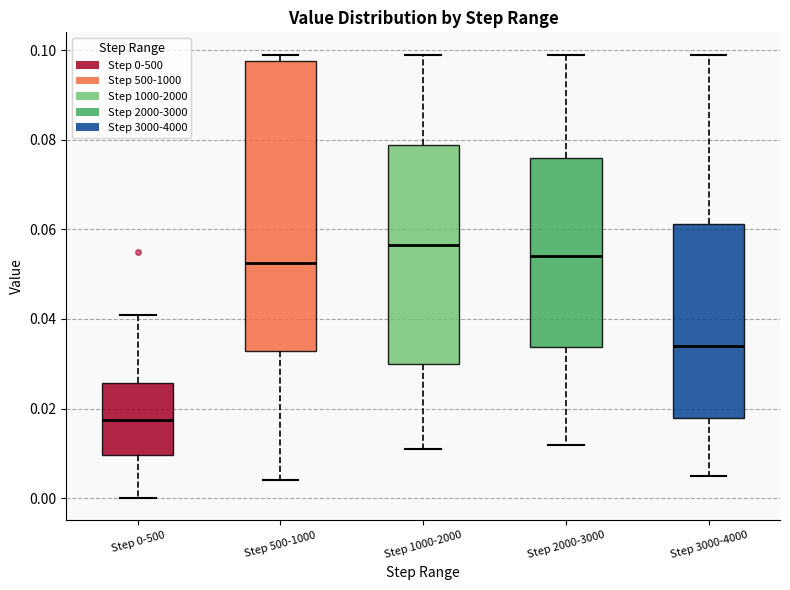

Which box has the highest median line?

Step 1000-2000